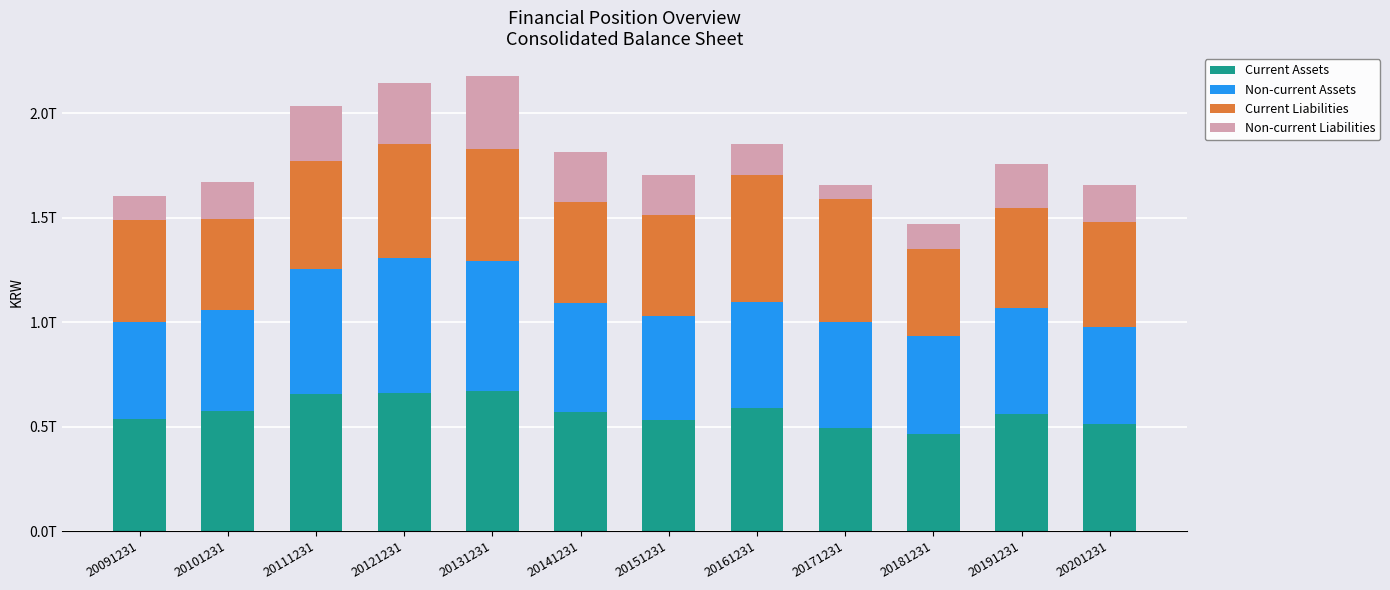

Where does the Non-current Assets series first go above 506725244845?

20111231